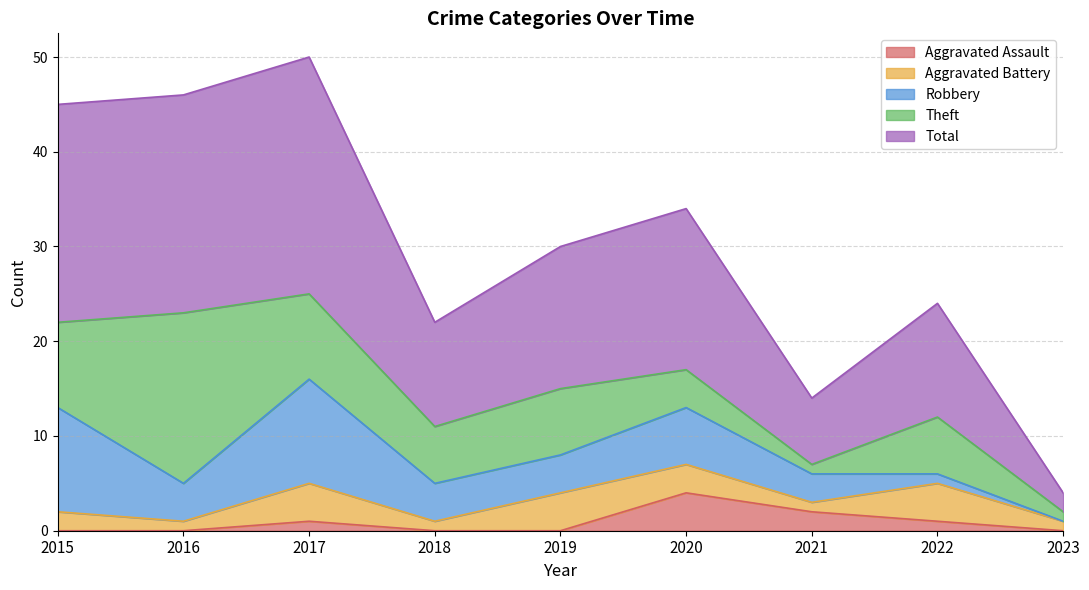

The value of Aggravated Assault at 2023 is -2. True or false?

False